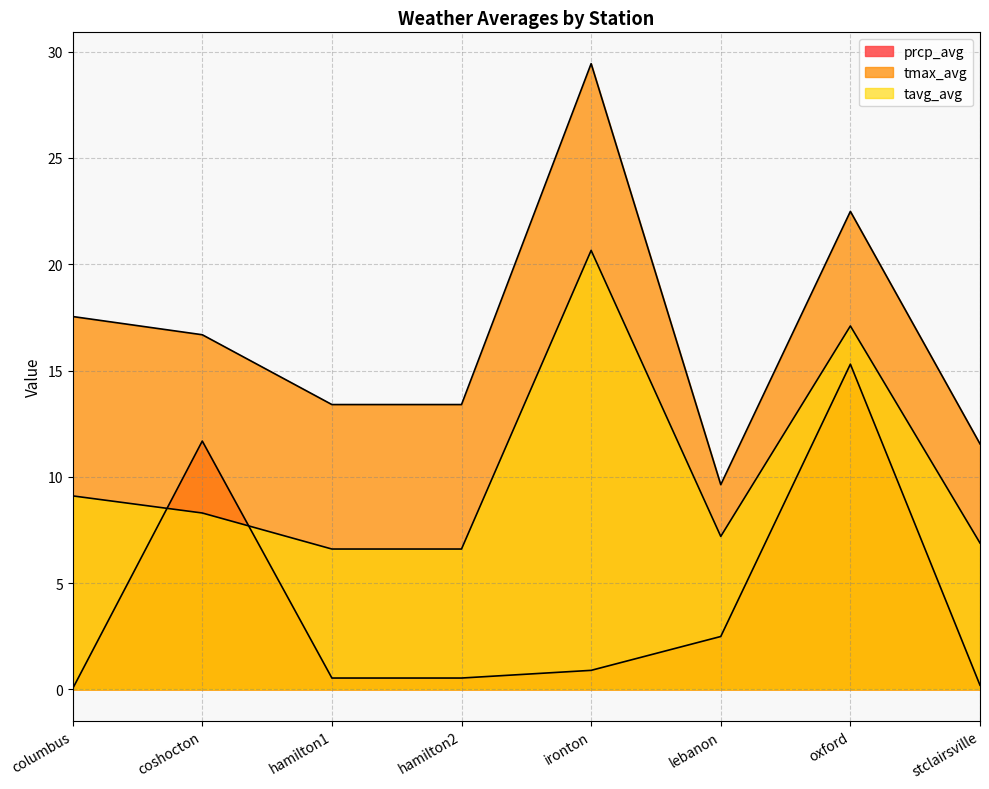

What is the spread (max minus min) of values at stclairsville?

11.3